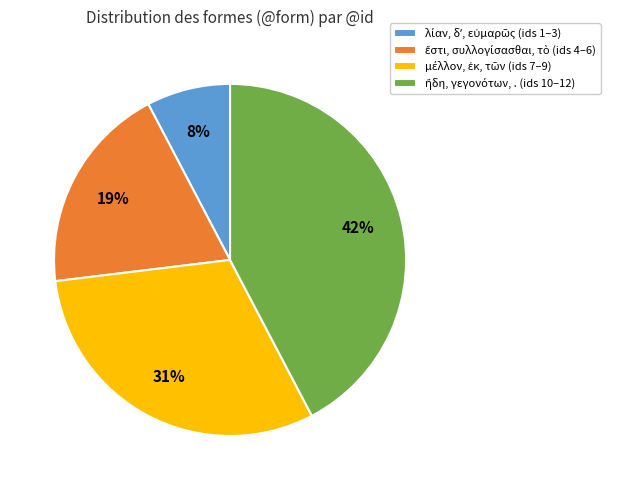

To the nearest percent, what is the average slice percentage?

25%